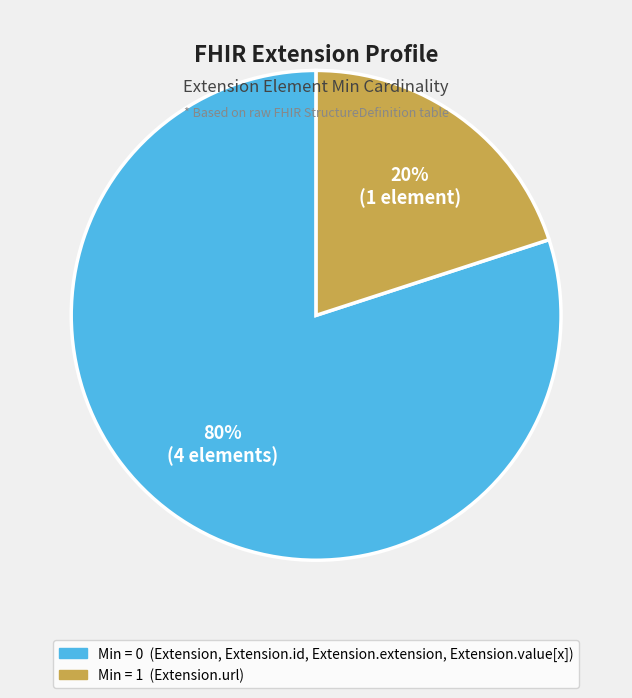

To the nearest percent, what is the difference between the largest and smallest slice percentages?

60%